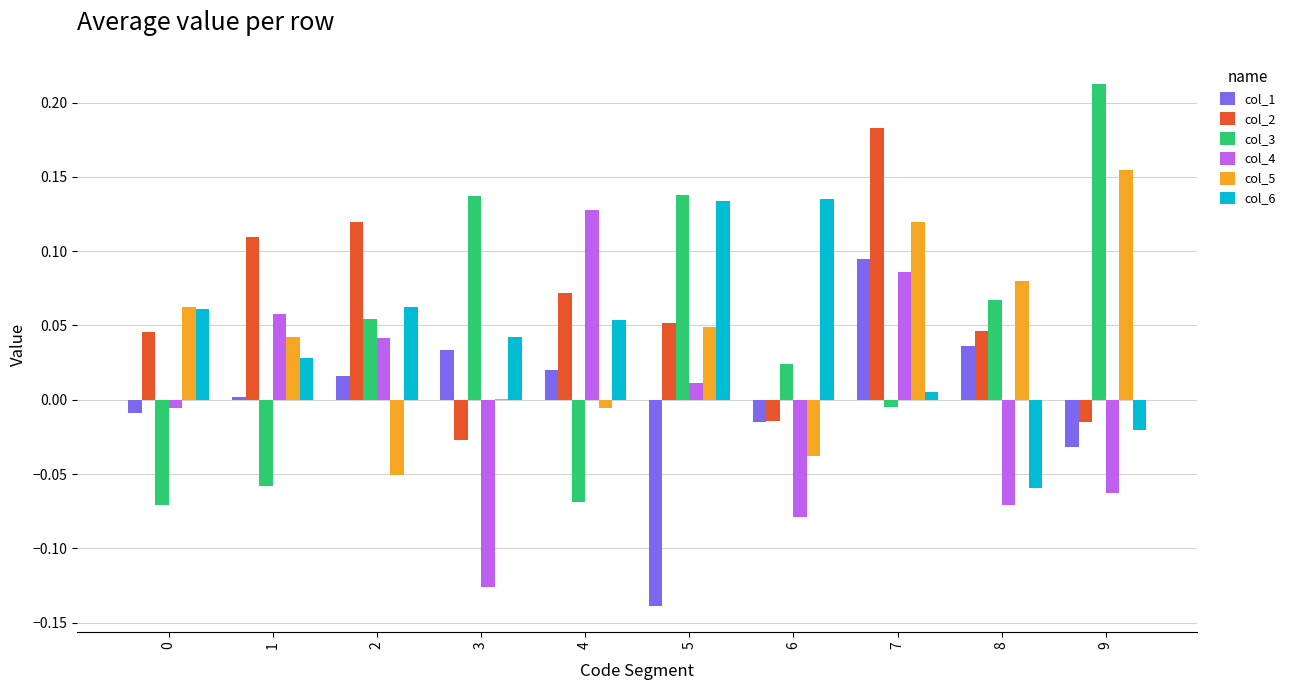

How many data points does each series have?

10